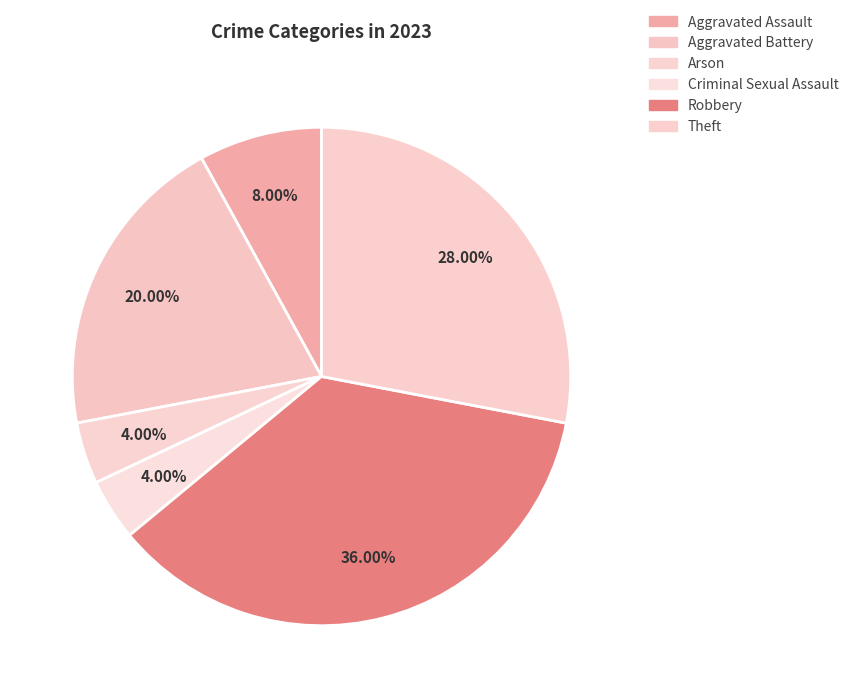

What percentage is the Robbery slice, to the nearest percent?

36%